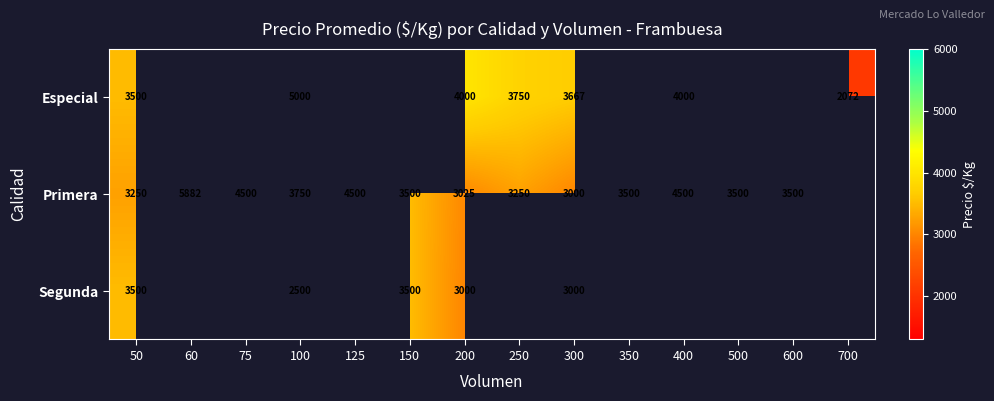

What is the spread (max minus min) of values at 300?

667